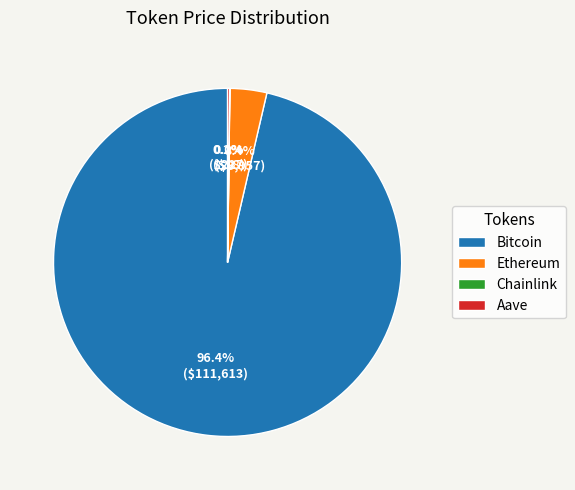

Does any single category account for the majority?

Yes